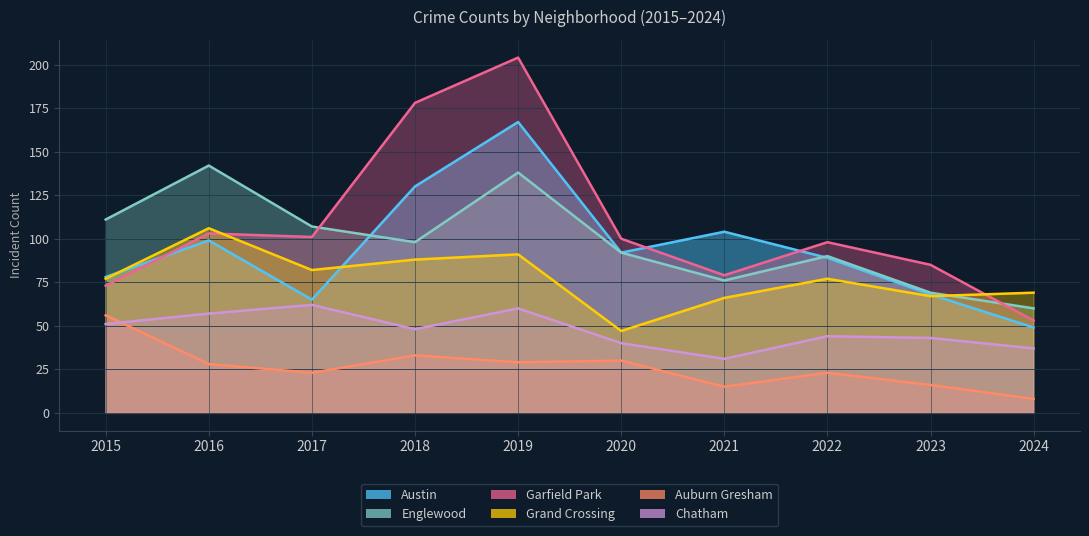

What is the average value of the Englewood series?

98